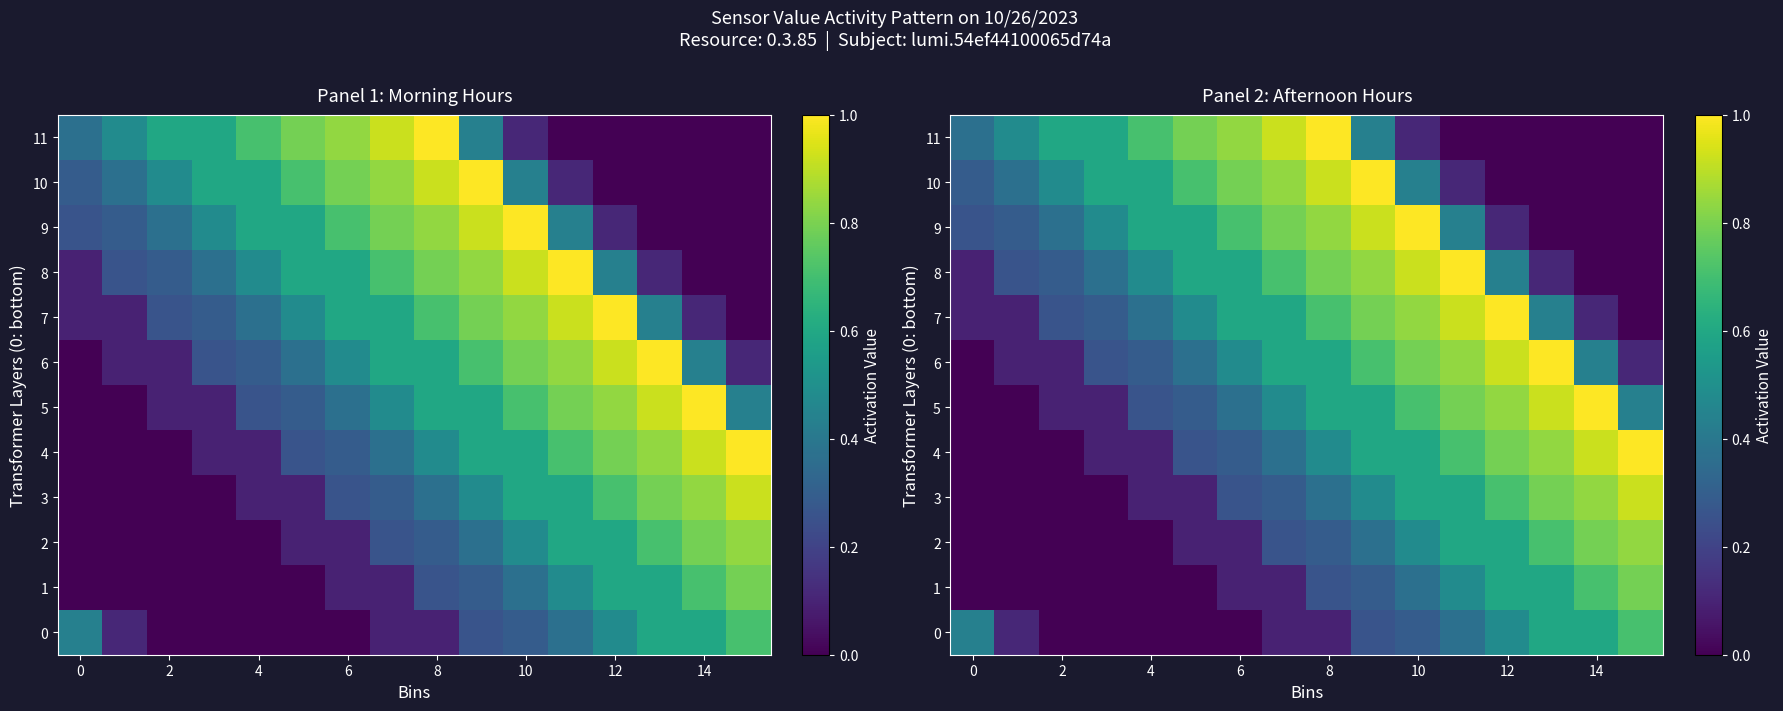

True or false: 2 has a value of 0.0 at 0.

True